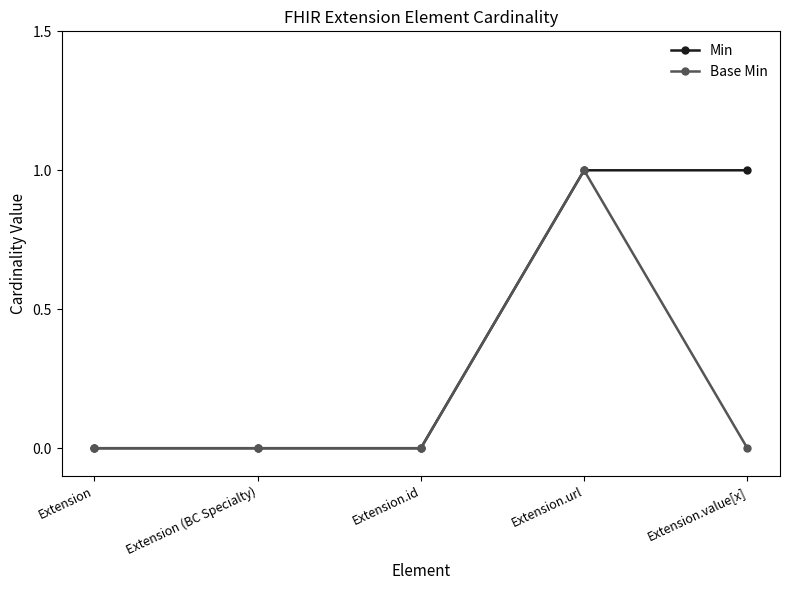

Does the chart have visible grid lines?

No